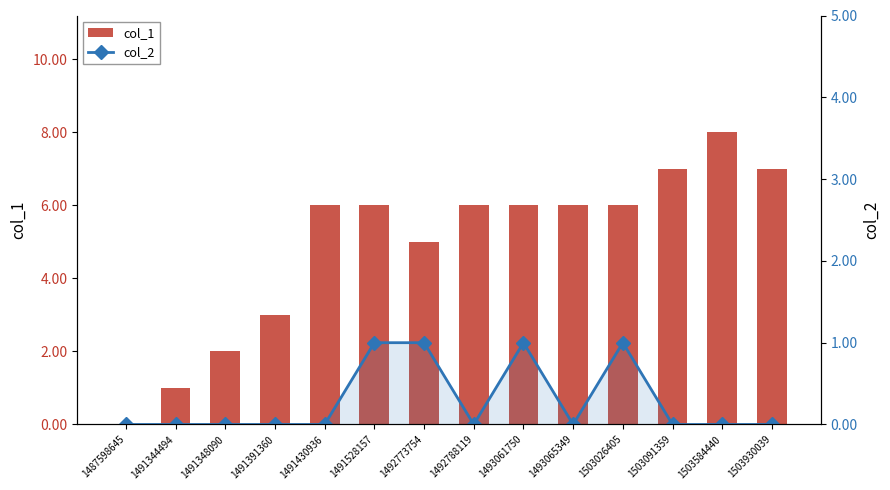

Which series changed the most between 1491348090 and 1493061750?

col_1